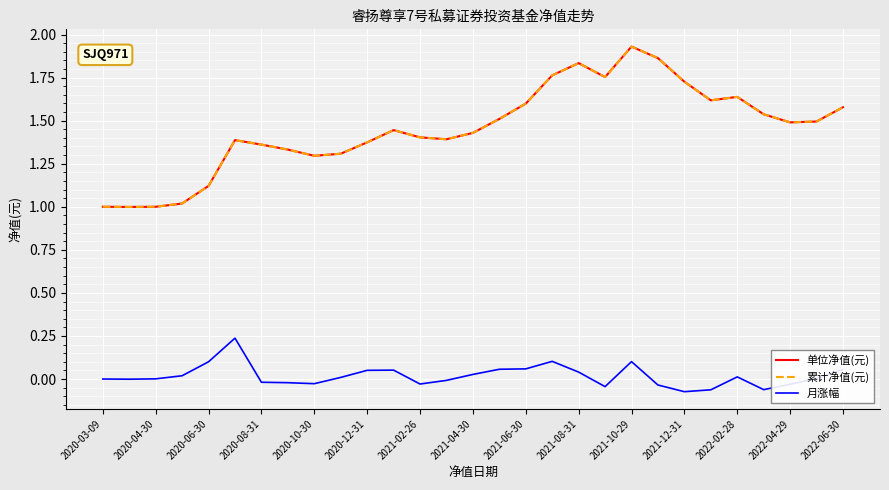

What is the difference between the maximum and second lowest values in the 月涨幅 series?

0.3